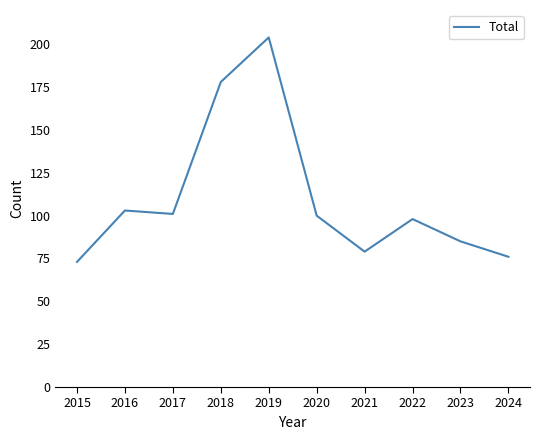

What is the smallest value displayed?

73